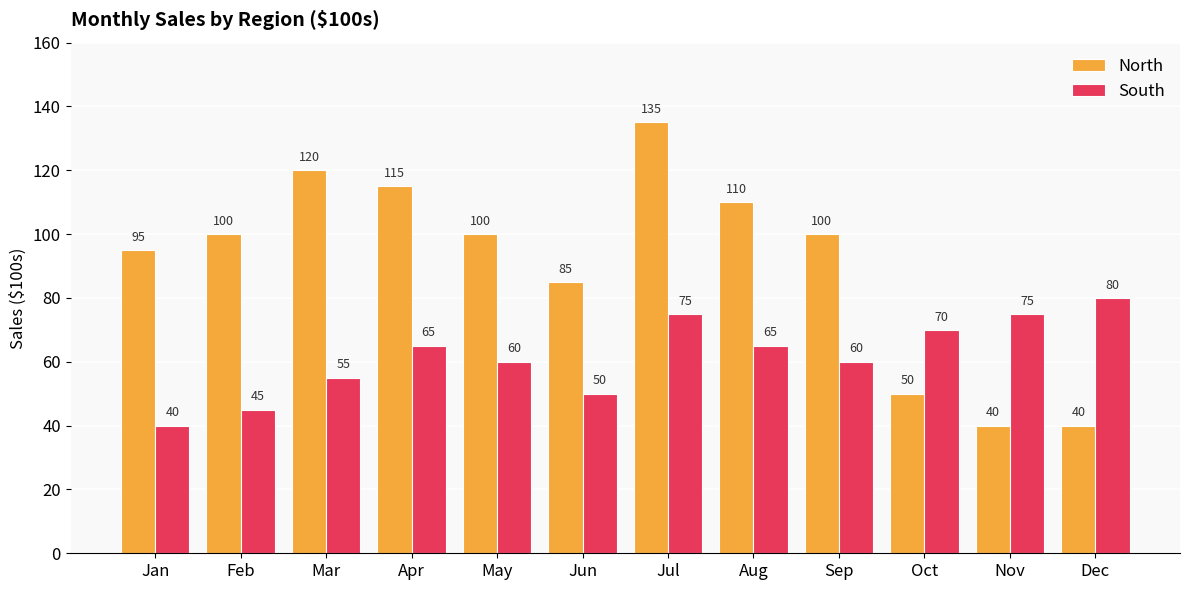

At which category is the sum across all series the highest?

Jul